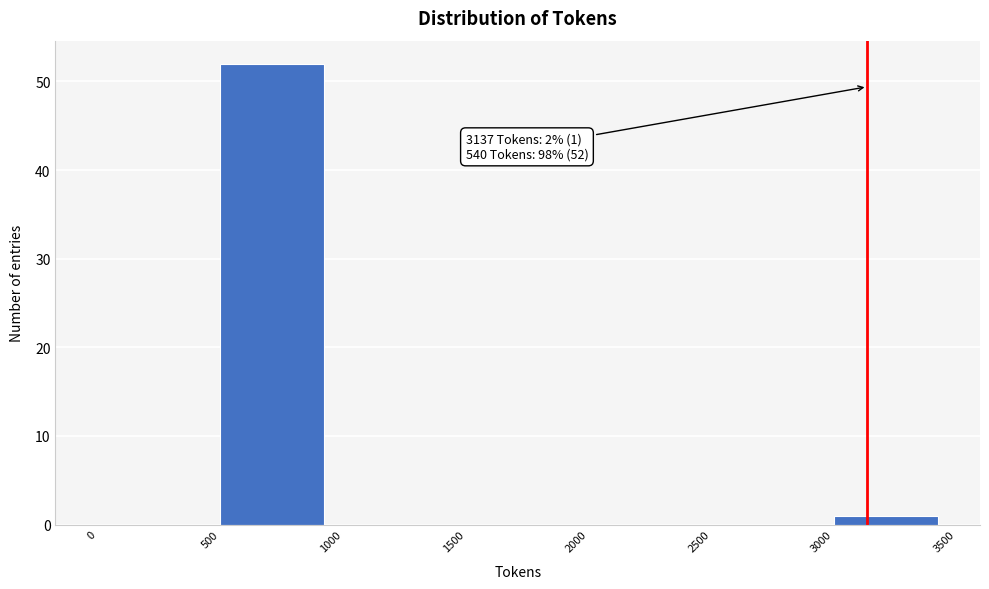

Which range on the x-axis has the tallest bar?

500 to 1000